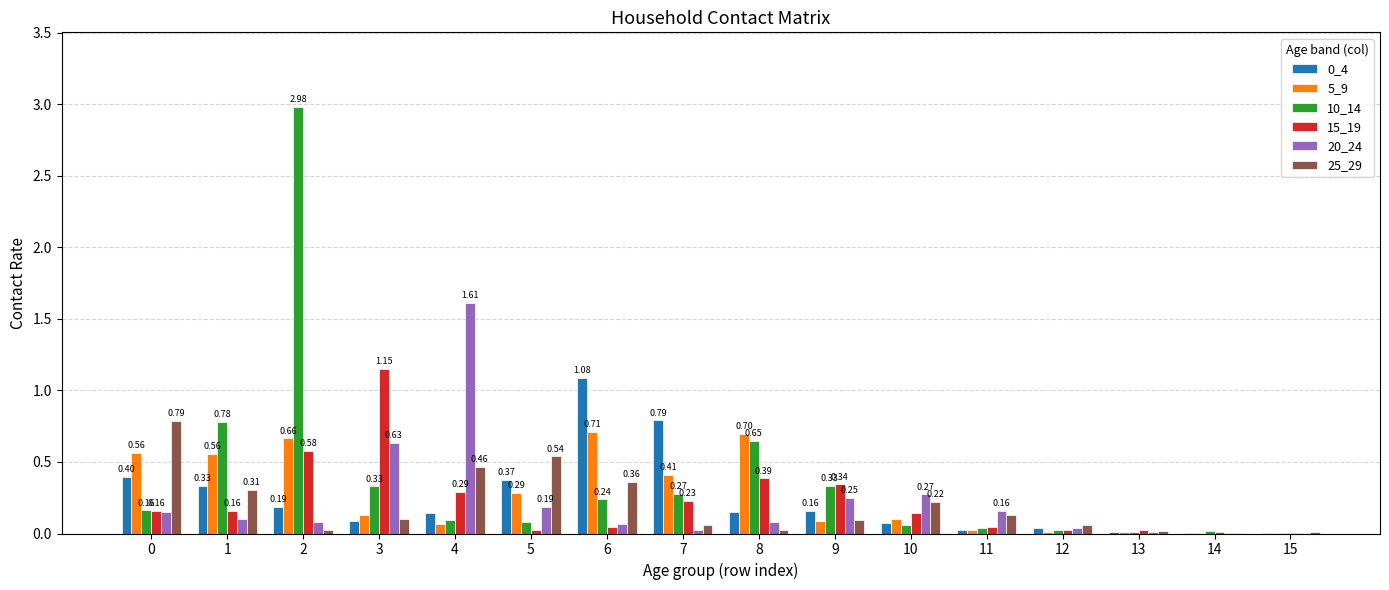

Which series has the widest spread of values?

10_14